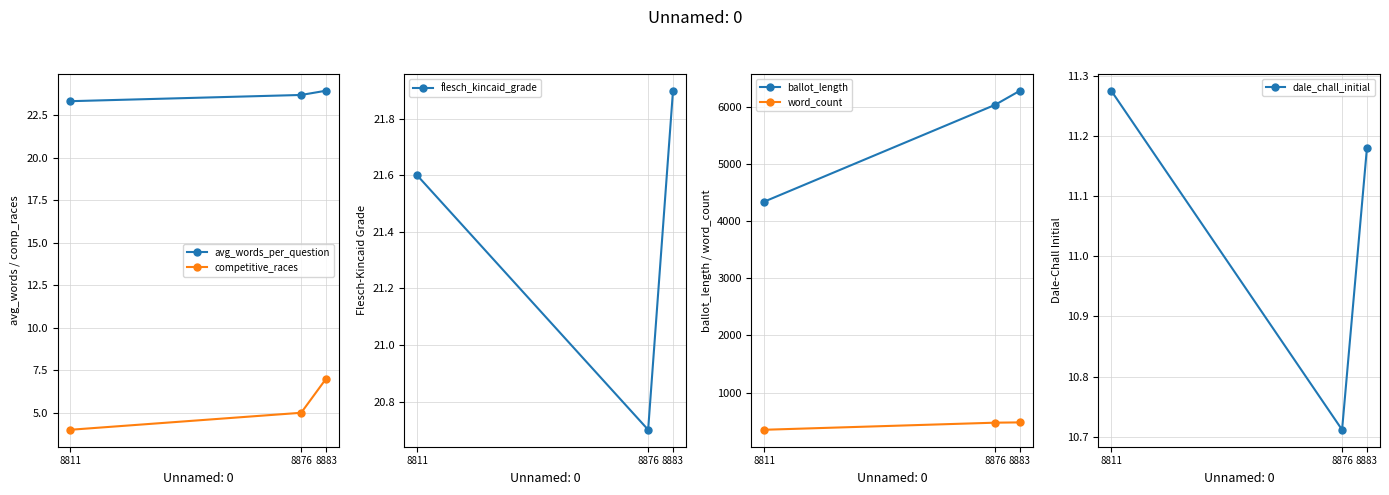

Reading right to left, what are all the values shown in this chart?

avg_words_per_question: 23.9	23.7	23.3
competitive_races: 7.0	5.0	4.0
flesch_kincaid_grade: 21.9	20.7	21.6
ballot_length: 6277.0	6030.0	4338.0
word_count: 479.0	474.0	350.0
dale_chall_initial: 11.2	10.7	11.3